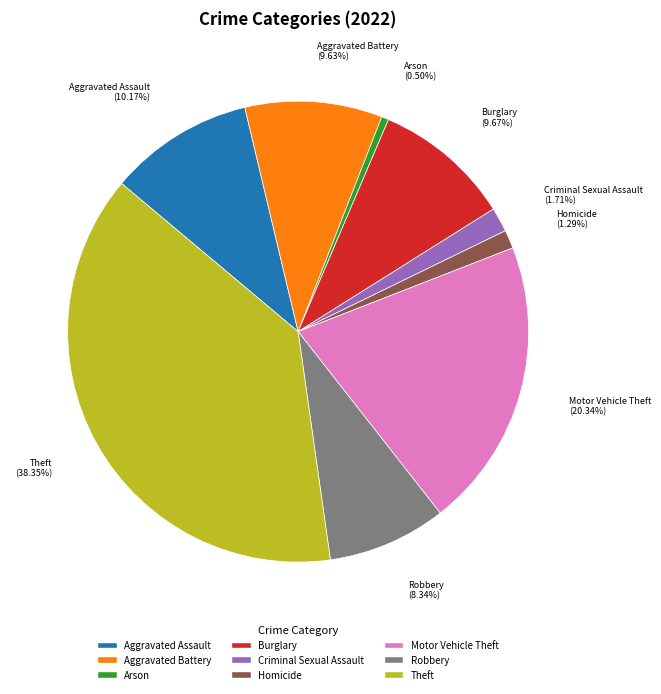

The Aggravated Battery slice represents 1% of the pie. True or false?

False